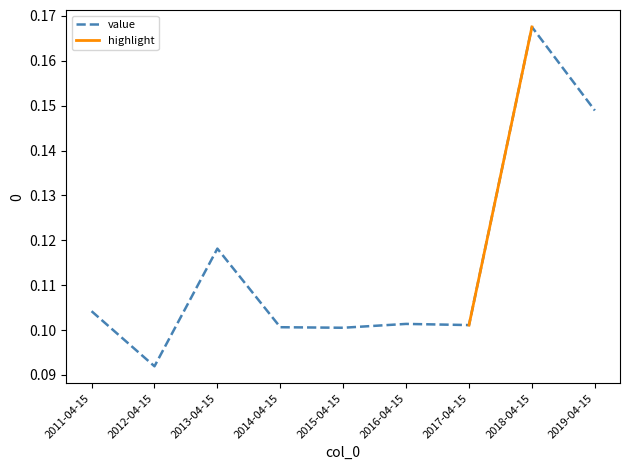

Does the chart display data point markers on the line(s)?

No